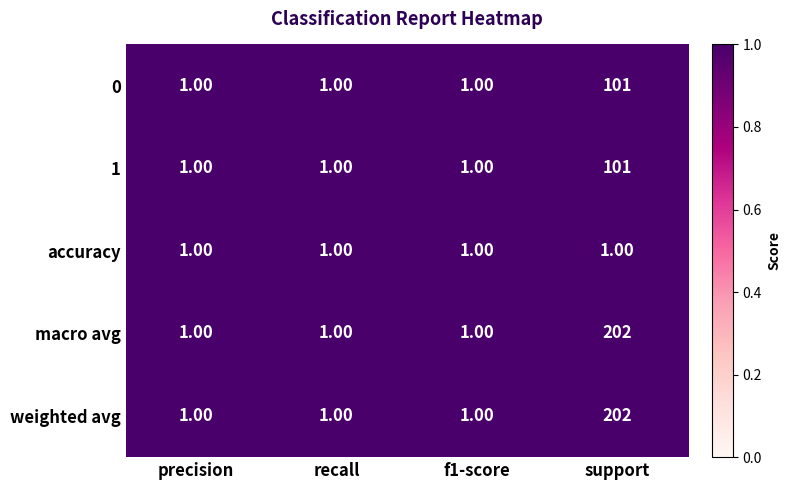

Which label corresponds to the largest value in the chart?

support